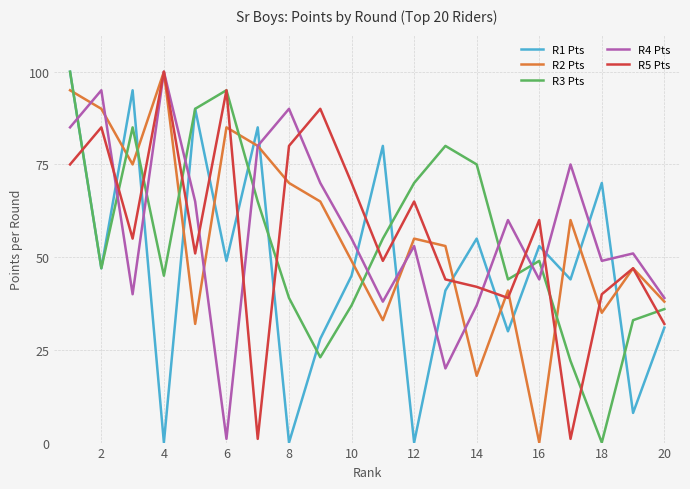

Is this an area chart (filled region under the line)?

No